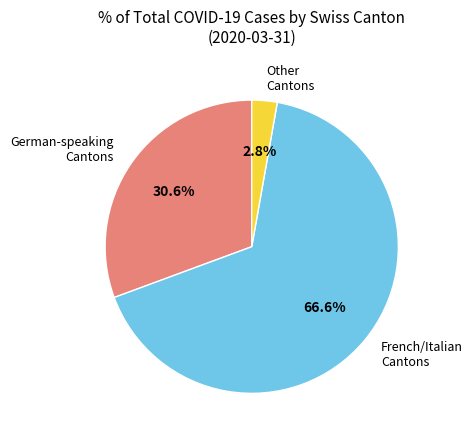

What percentage do Other Cantons and French/Italian Cantons together represent?

69.4%